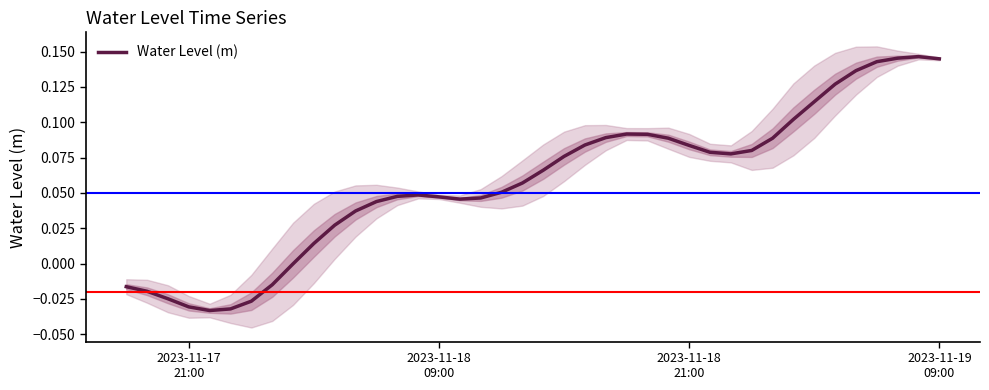

Is it true that the value at 17 is 0.0?

False